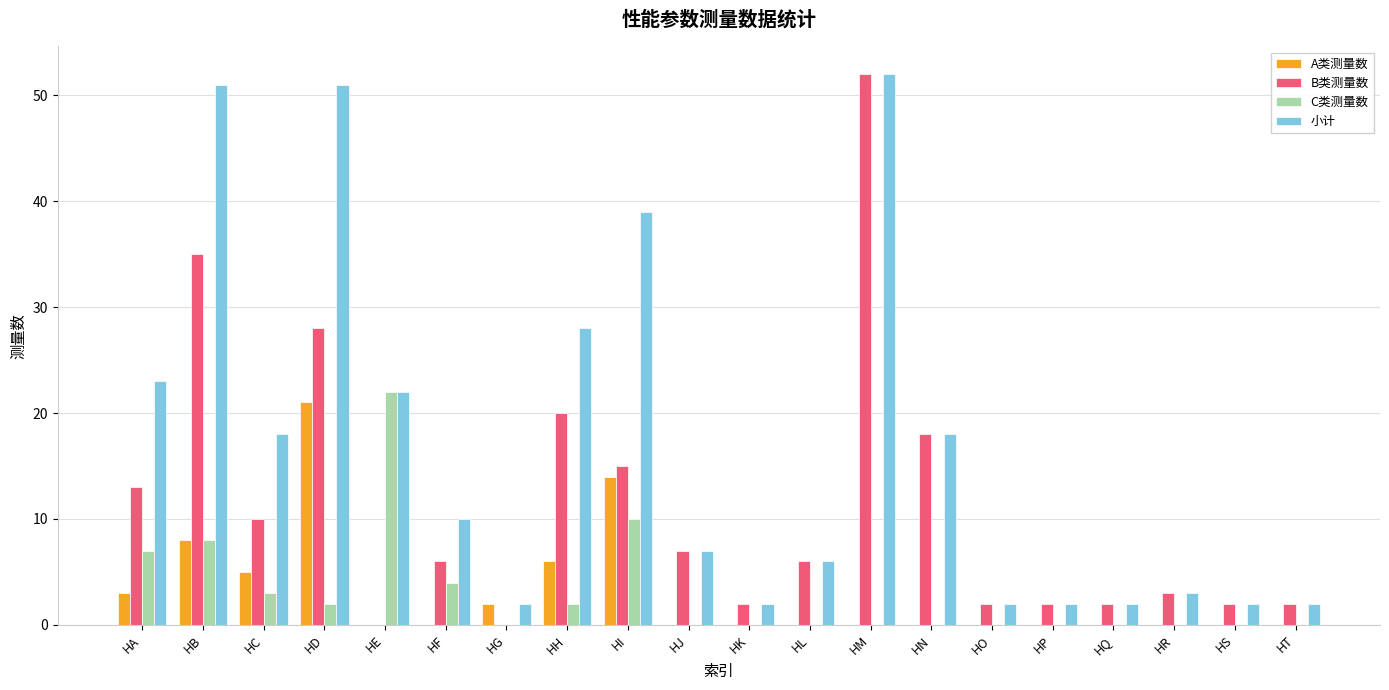

Reading left to right, extract all data points from this chart.

A类测量数: 3	8	5	21	0	0	2	6	14	0	0	0	0	0	0	0	0	0	0	0
B类测量数: 13	35	10	28	0	6	0	20	15	7	2	6	52	18	2	2	2	3	2	2
C类测量数: 7	8	3	2	22	4	0	2	10	0	0	0	0	0	0	0	0	0	0	0
小计: 23	51	18	51	22	10	2	28	39	7	2	6	52	18	2	2	2	3	2	2